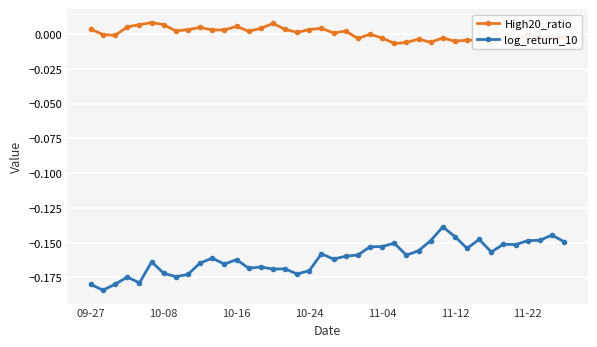

What is the sum of all log_return_10 values?

-6.4